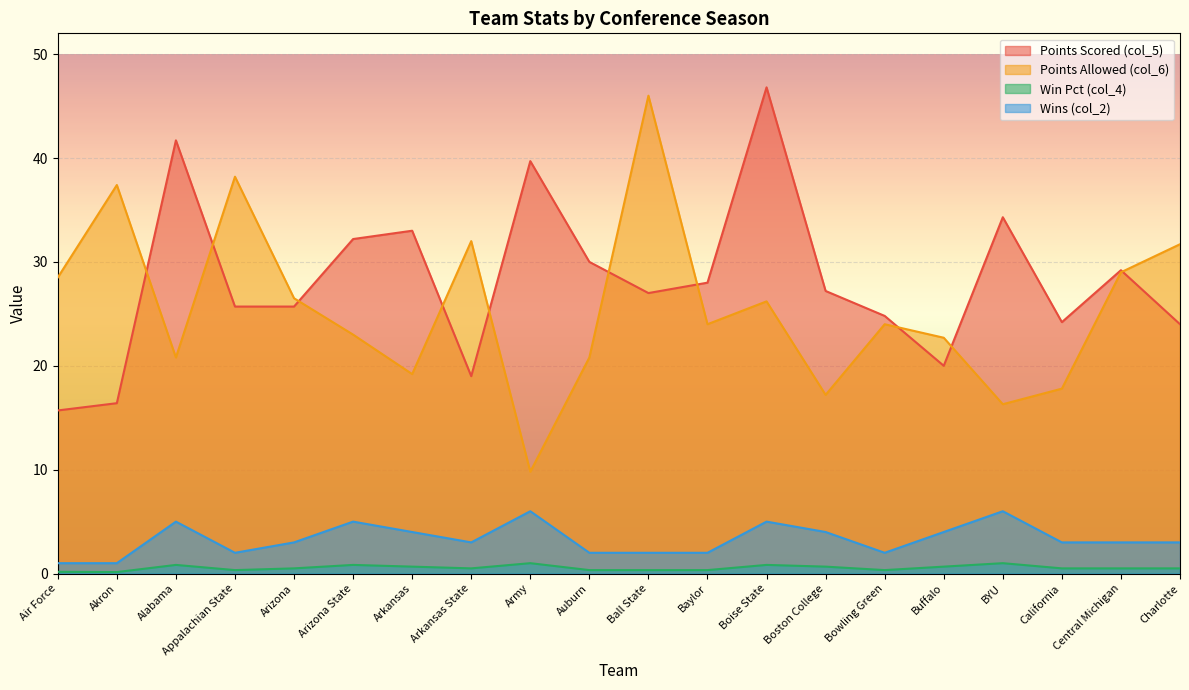

What is the maximum value shown in the chart?

46.8